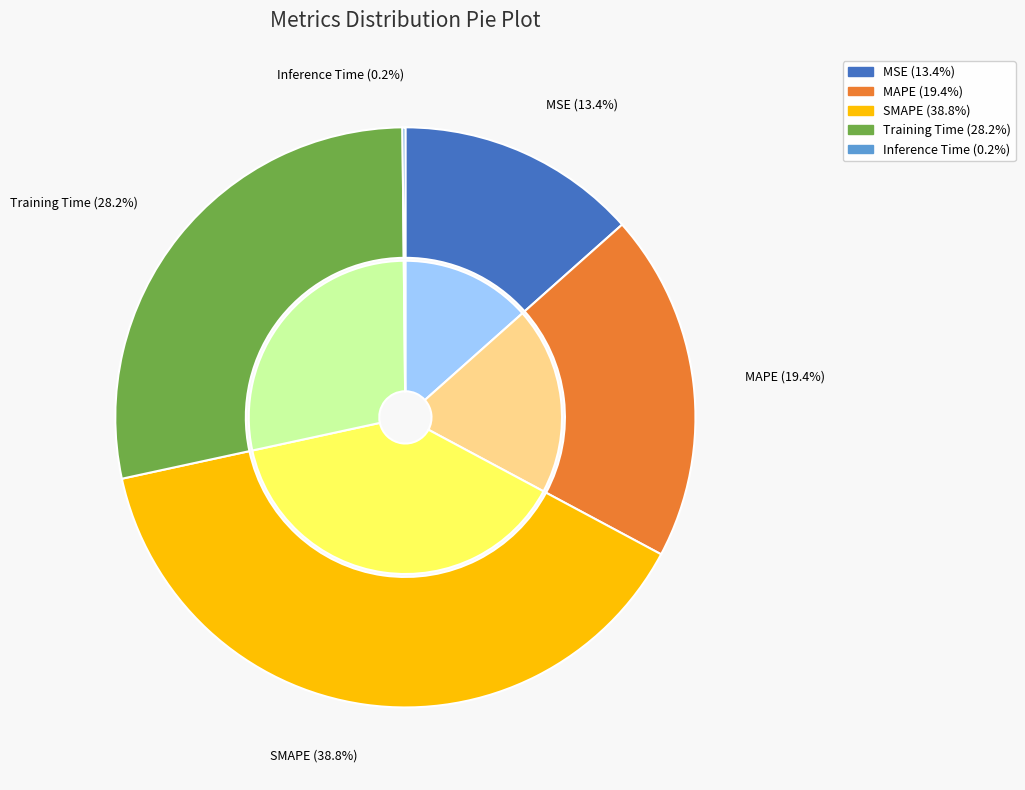

What is the largest slice in the pie chart?

SMAPE